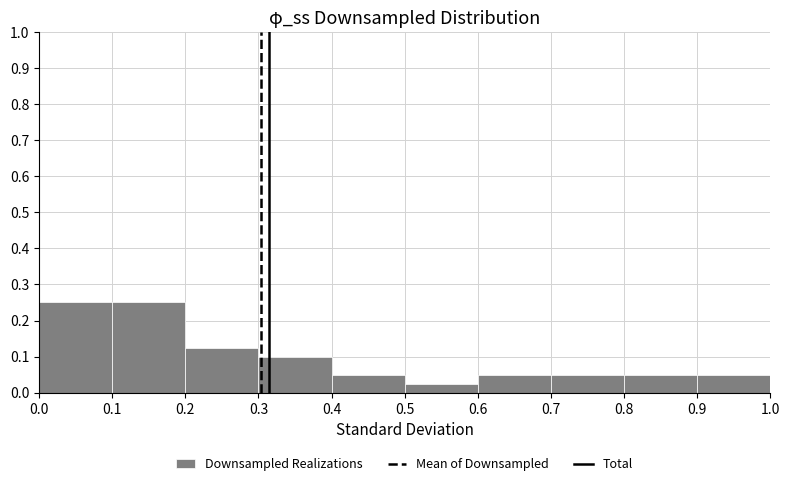

Reading left to right, transcribe this chart: for each bar, give the range it covers on the x-axis and its height. The values are not printed on the chart, so give them approximately, as read against the axis.

0.0 to 0.1: 0.25
0.1 to 0.2: 0.25
0.2 to 0.3: 0.13
0.3 to 0.4: 0.10
0.4 to 0.5: 0.05
0.5 to 0.6: 0.03
0.6 to 0.7: 0.05
0.7 to 0.8: 0.05
0.8 to 0.9: 0.05
0.9 to 1.0: 0.05